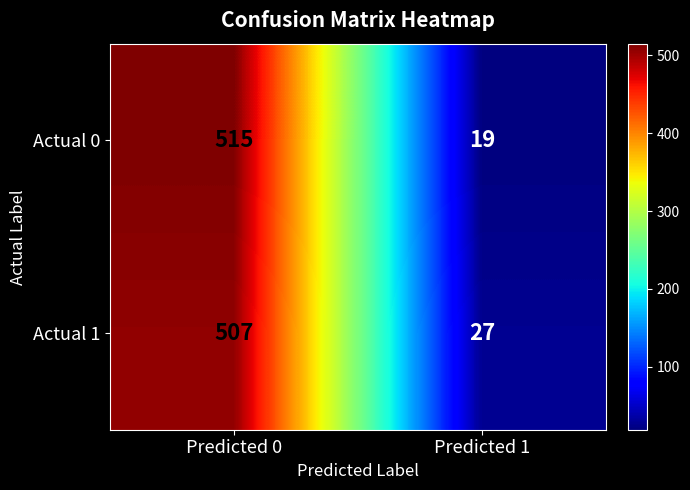

The Actual 0 series shows 7 at Predicted 1. True or false?

False